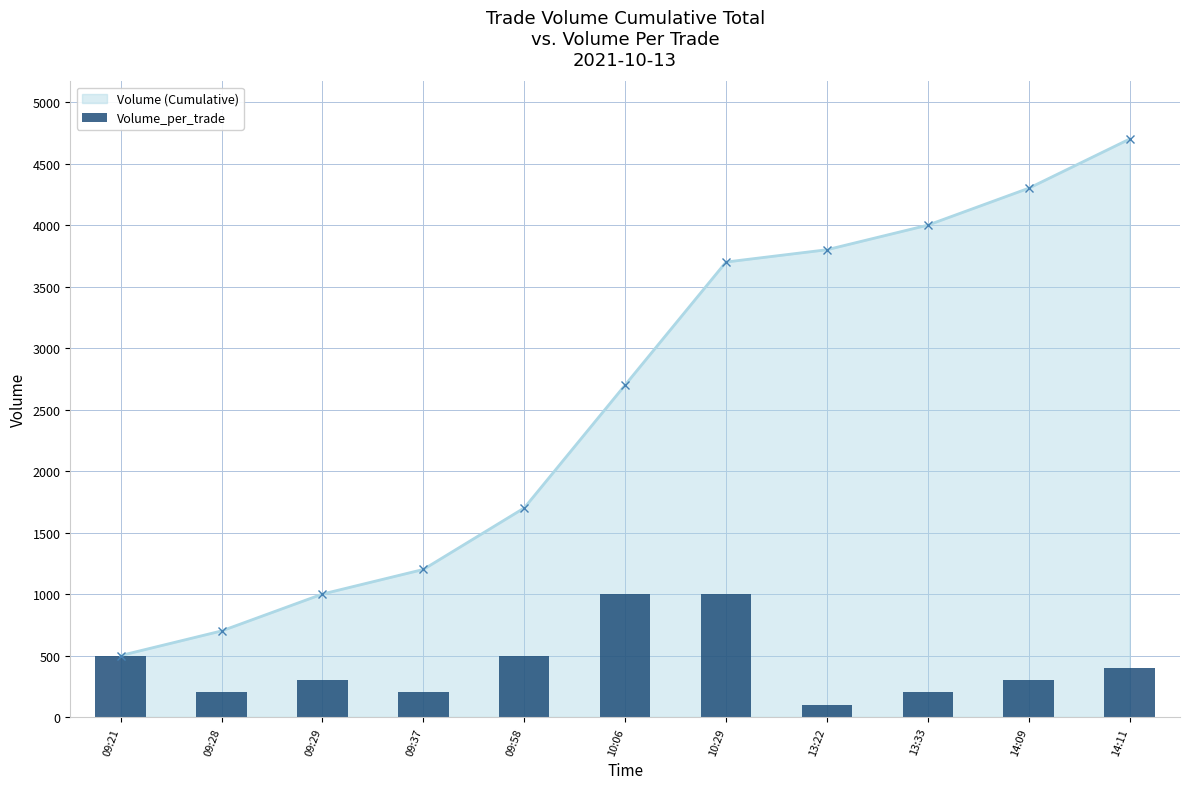

Approximately how many times larger is the value at 09:28 compared to 10:06?

0.2